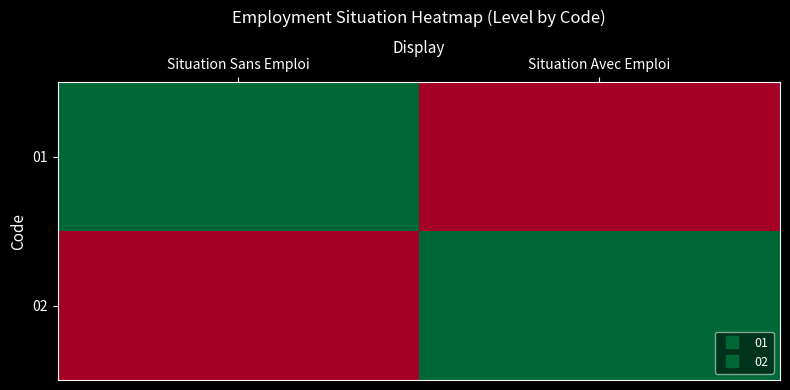

Count the number of categories in the chart.

2